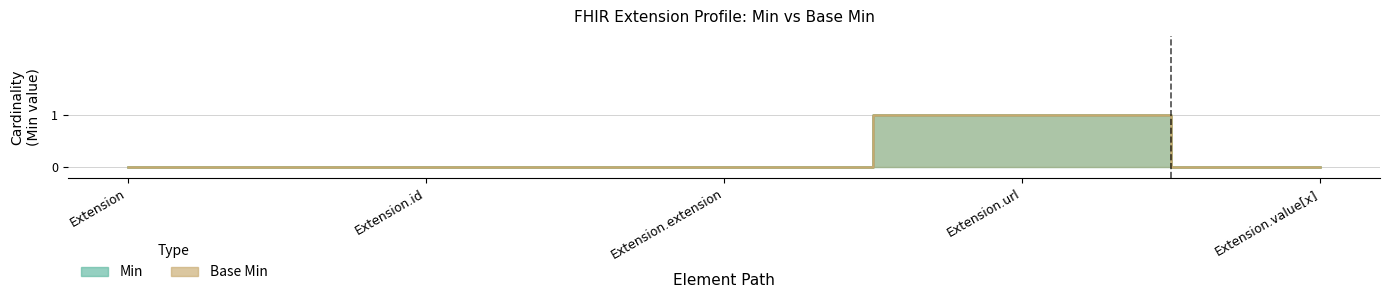

The Base Min series shows 2 at Extension.url. True or false?

False